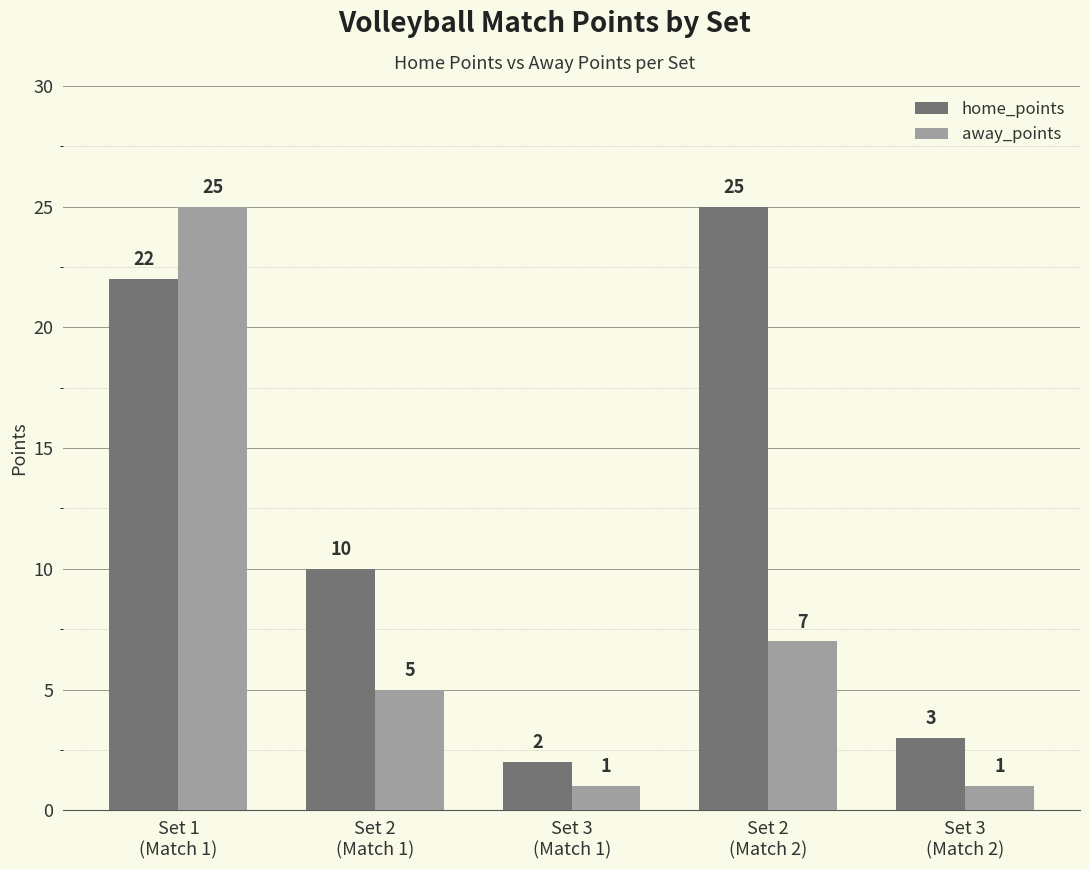

Rank the series by their average value, from highest to lowest.

home_points, away_points